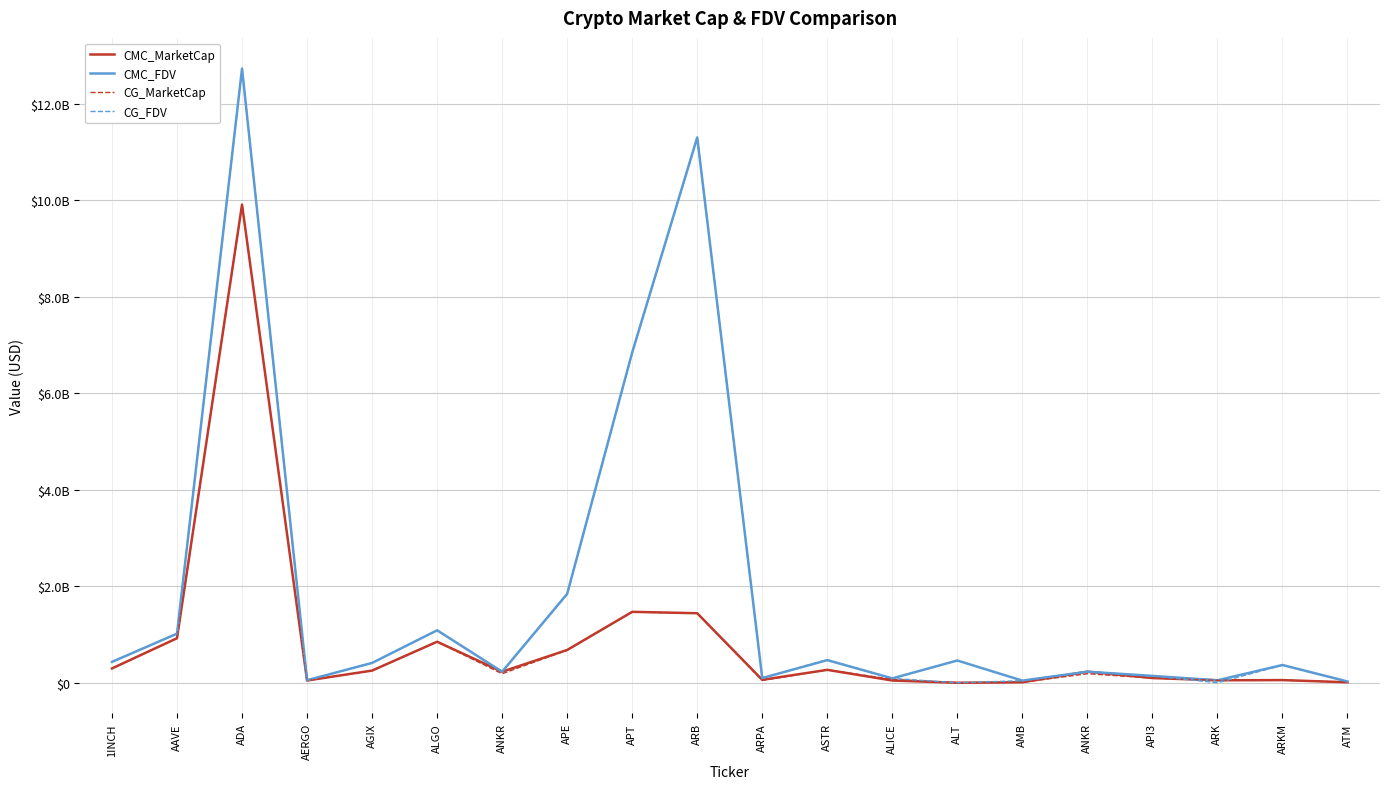

Does the chart have visible grid lines?

Yes